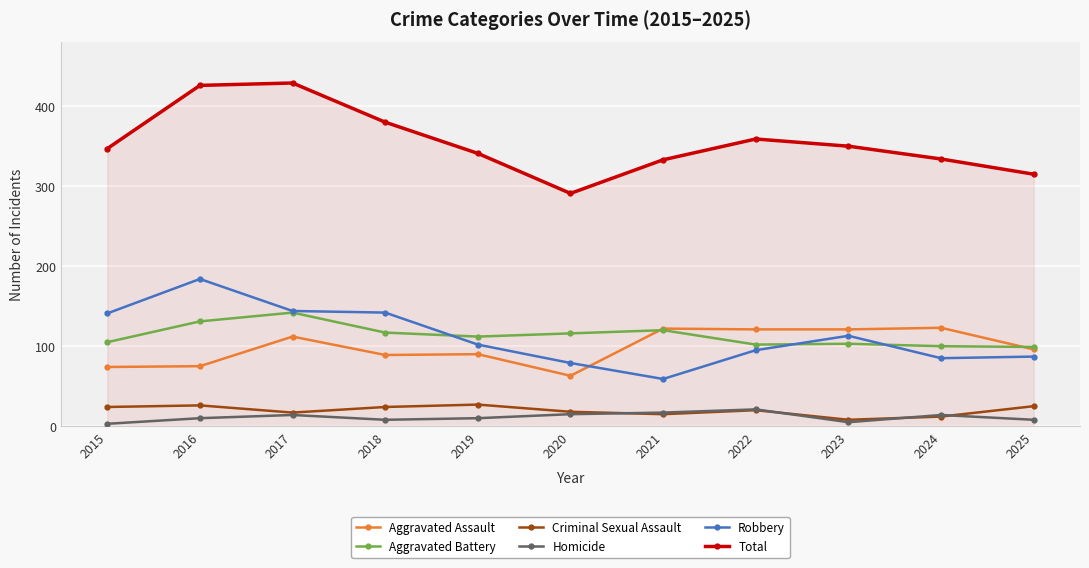

What is the greatest value displayed?

429